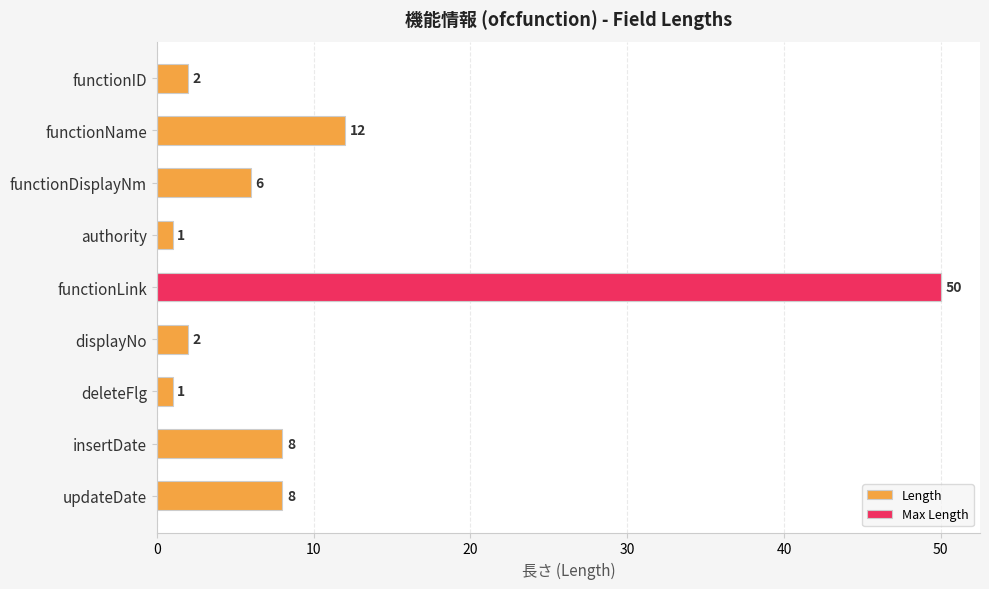

Are the bars horizontal?

Yes